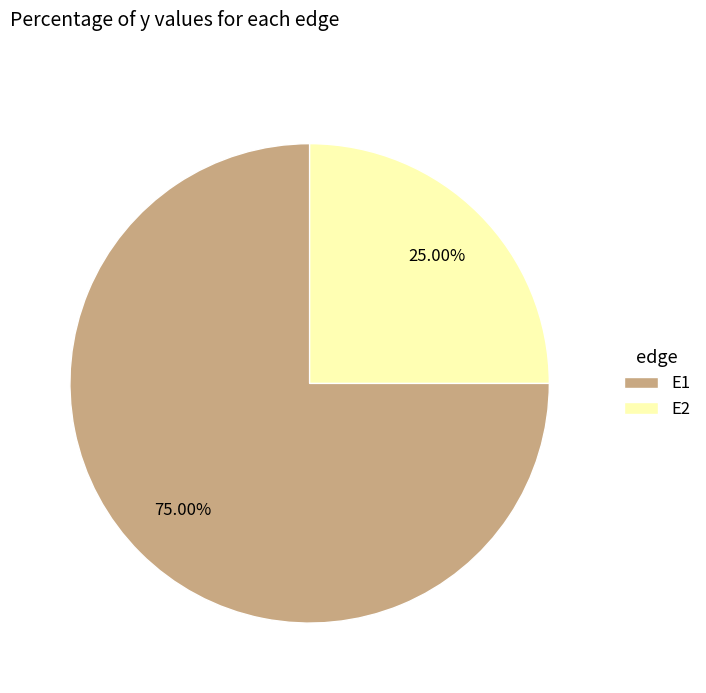

To the nearest percent, what is the difference between the largest and smallest slice percentages?

50%